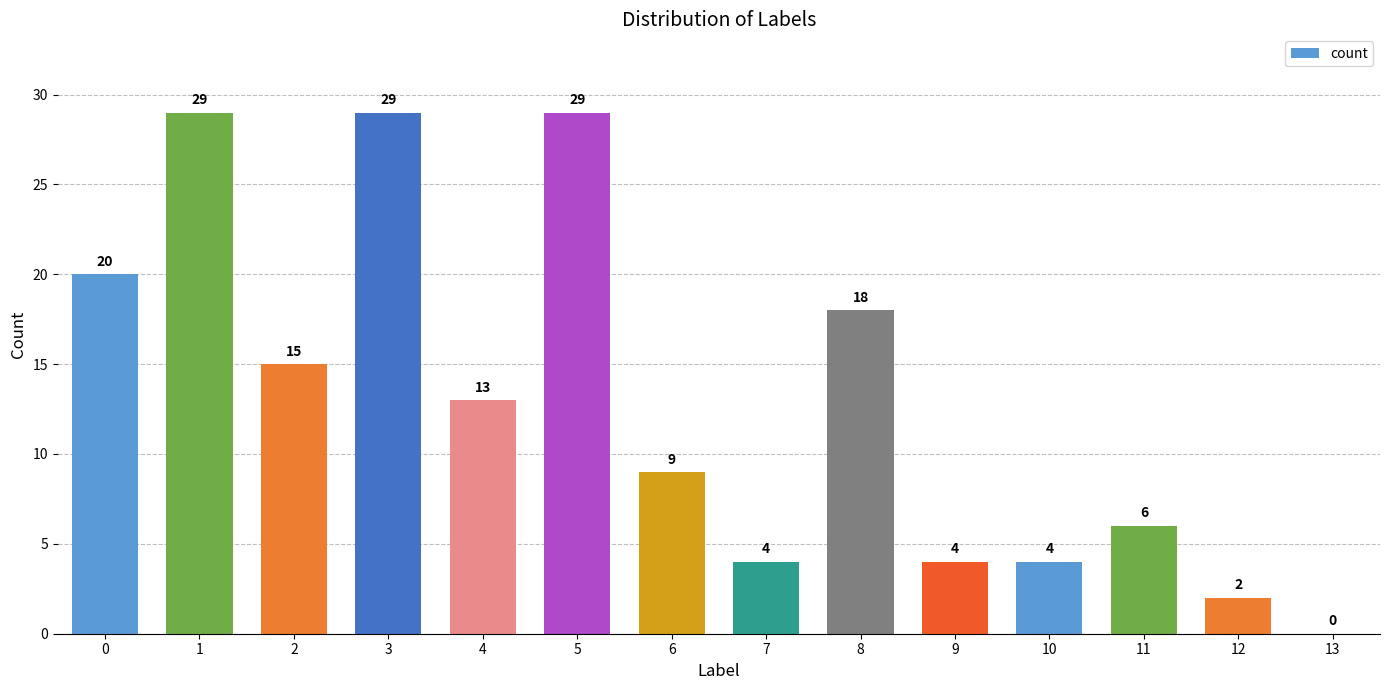

Approximately how many times larger is the value at 10 compared to 5?

0.1